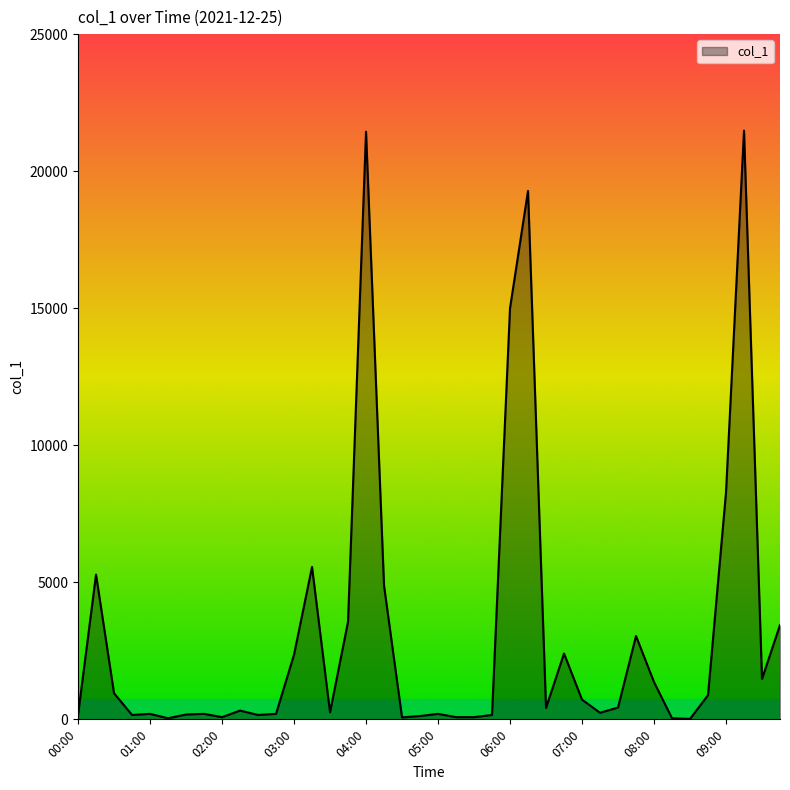

What is the maximum value shown in the chart?

21480